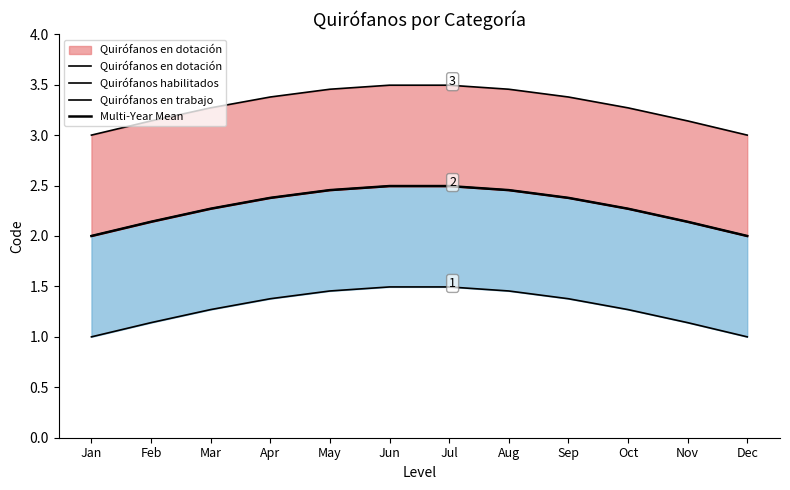

What is the sum of the Quirófanos en trabajo values at Nov and Feb?

6.3